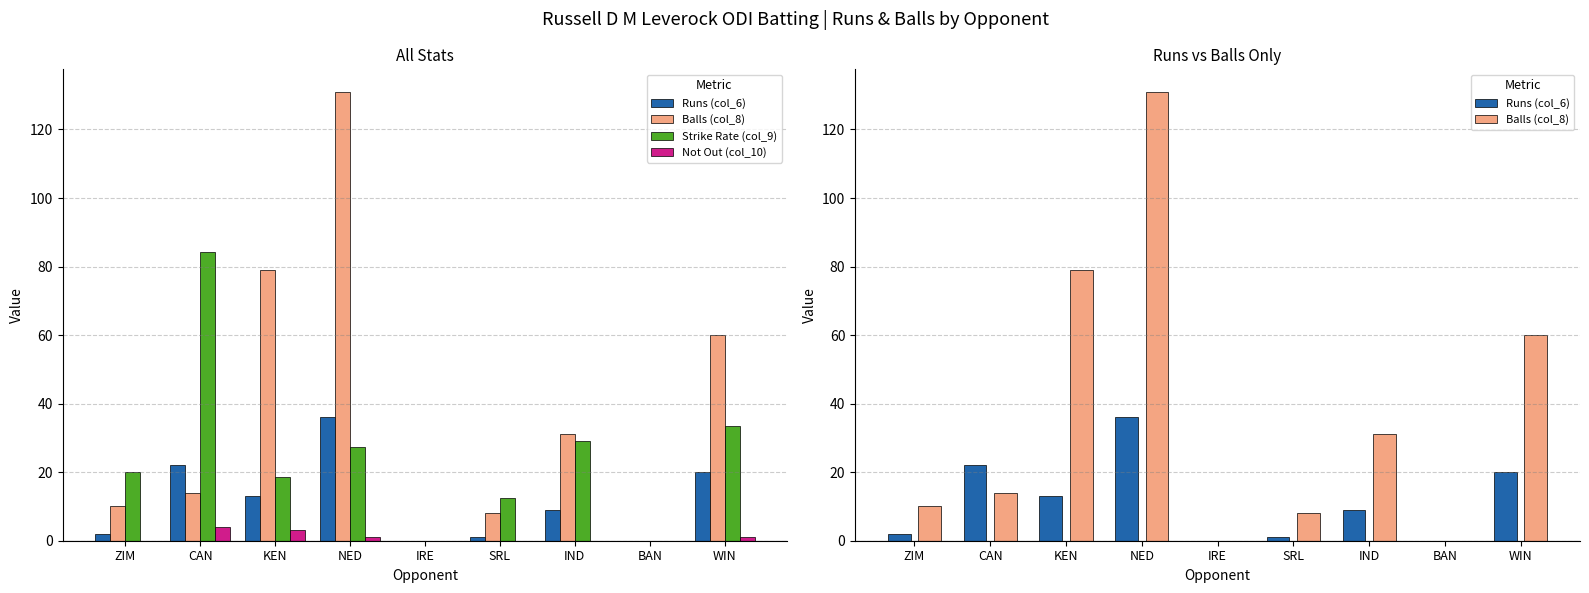

Reading left to right, what are all the values shown in this chart?

Runs (col_6): ZIM=2.0	CAN=22.0	KEN=13.0	NED=36.0	IRE=0.0	SRL=1.0	IND=9.0	BAN=0.0	WIN=20.0
Balls (col_8): ZIM=10.0	CAN=14.0	KEN=79.0	NED=131.0	IRE=0.0	SRL=8.0	IND=31.0	BAN=0.0	WIN=60.0
Strike Rate (col_9): ZIM=20.0	CAN=84.3	KEN=18.6	NED=27.5	IRE=0.0	SRL=12.5	IND=29.0	BAN=0.0	WIN=33.3
Not Out (col_10): ZIM=0.0	CAN=4.0	KEN=3.0	NED=1.0	IRE=0.0	SRL=0.0	IND=0.0	BAN=0.0	WIN=1.0